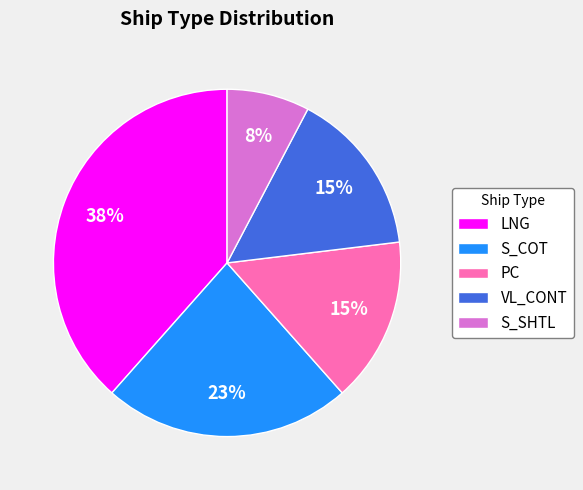

True or false: PC accounts for 15% of the total.

True